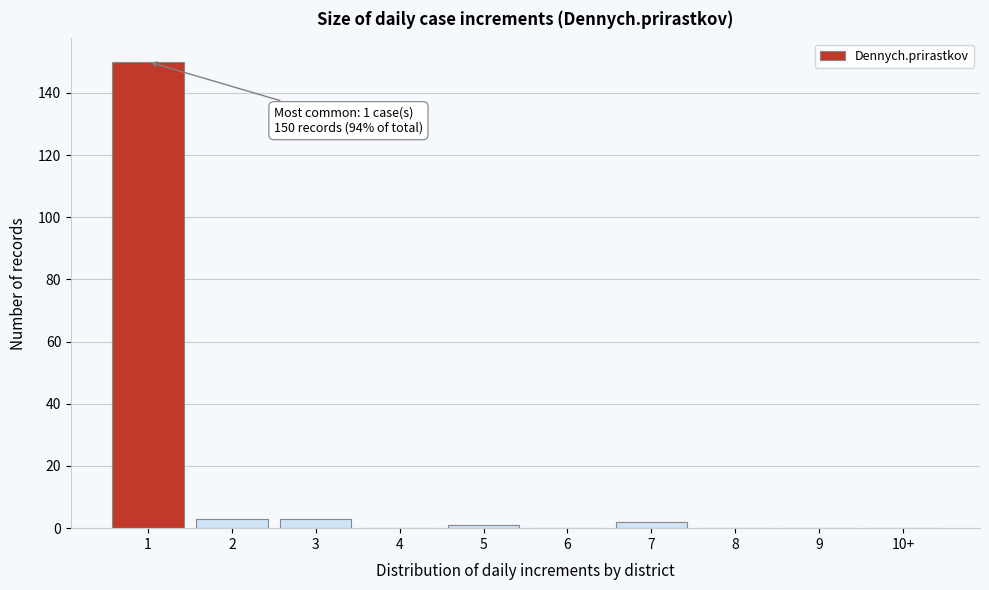

Reading left to right, what are all the values shown in this chart?

1=150	2=3	3=3	4=0	5=1	6=0	7=2	8=0	9=0	10+=0